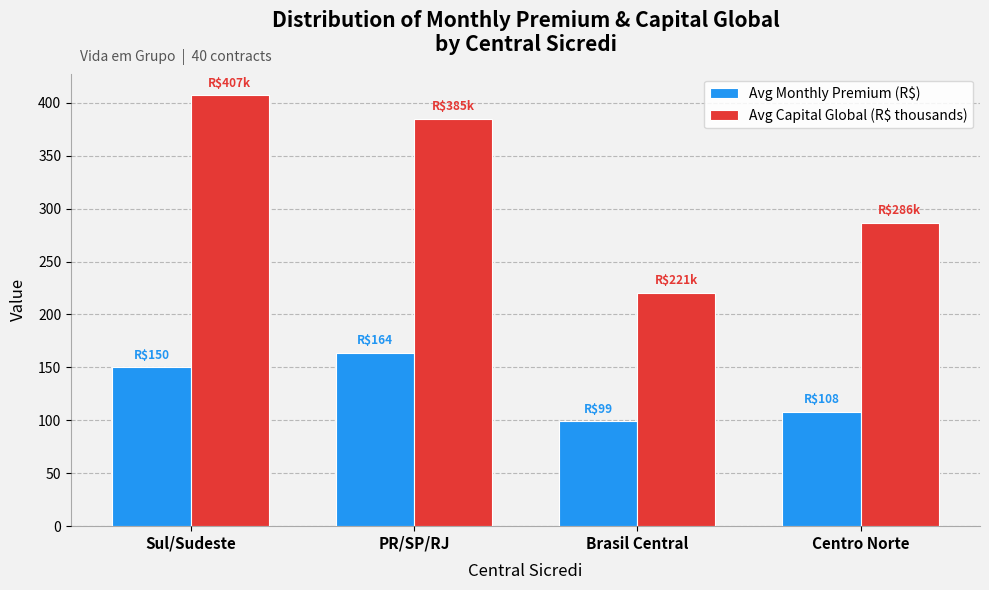

Where is Avg Capital Global (R$ thousands) nearest to the value 313?

Centro Norte